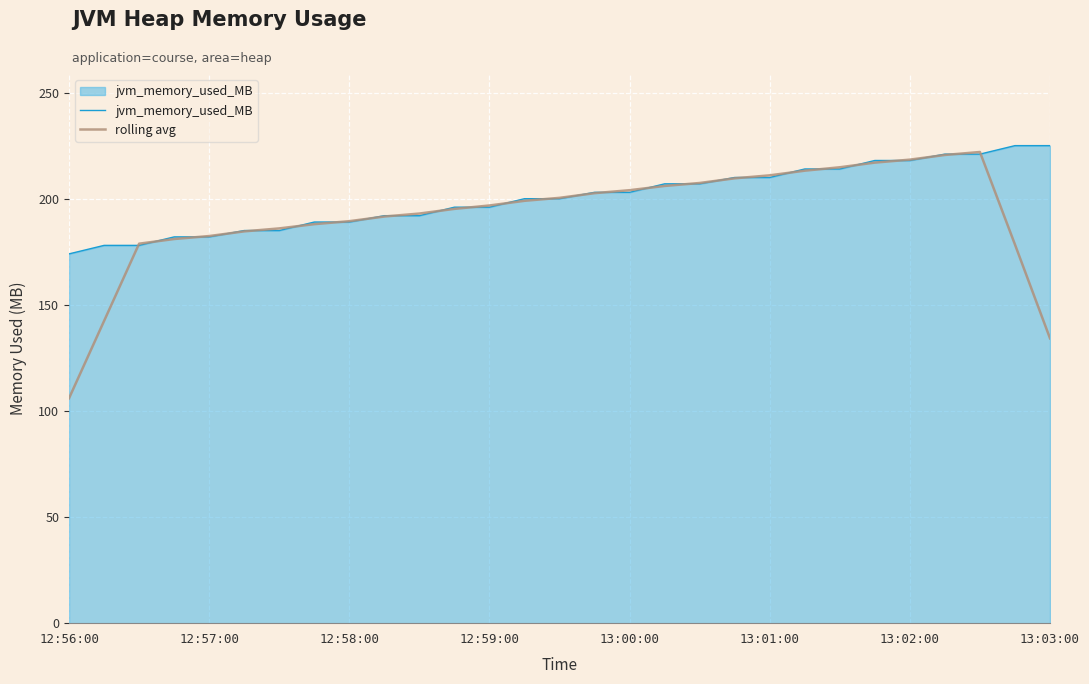

Does the chart have visible grid lines?

Yes